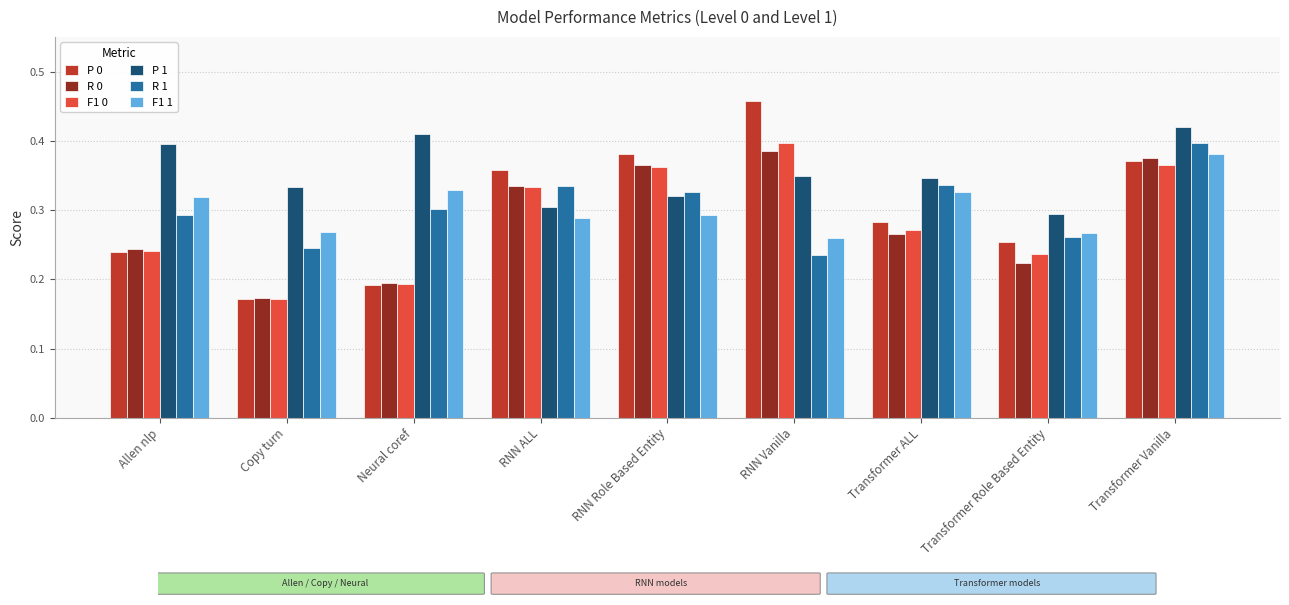

Which series has the widest spread of values?

P 0